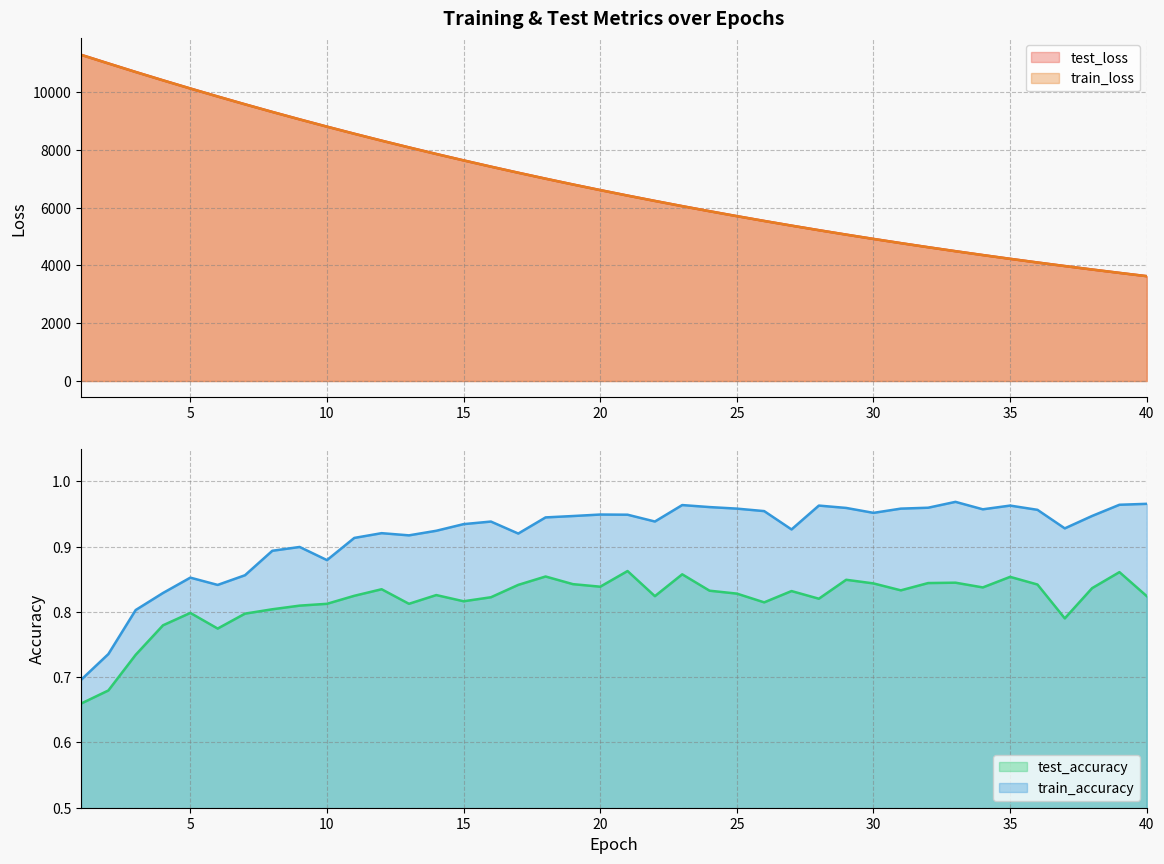

At which category is the sum across all series the highest?

1